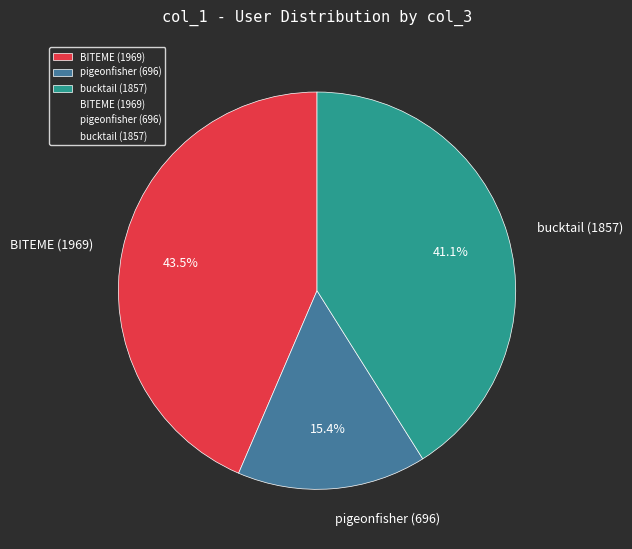

Does any single category account for the majority?

No